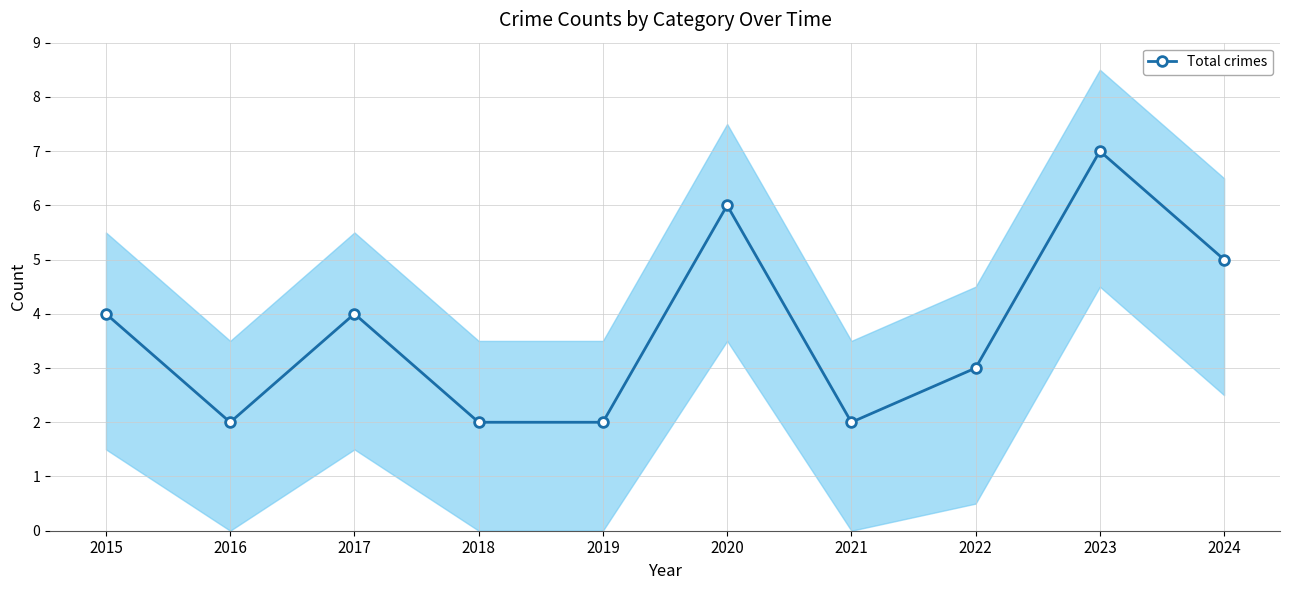

What is the difference between the values at 2016 and 2022?

1